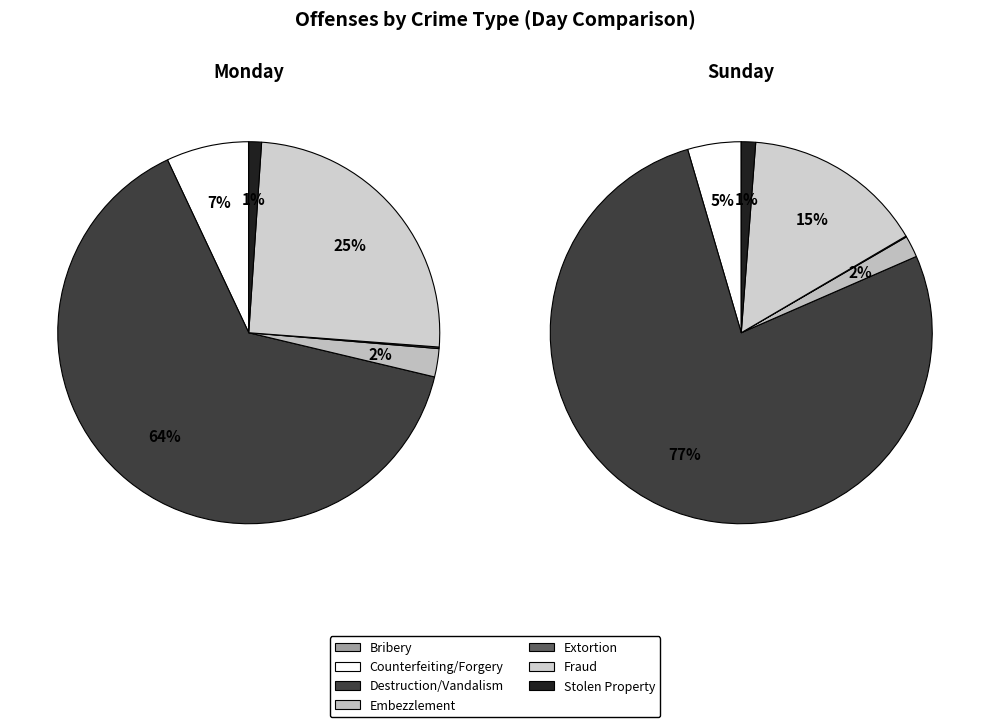

Rank the series by their average value, from lowest to highest.

Sunday, Monday